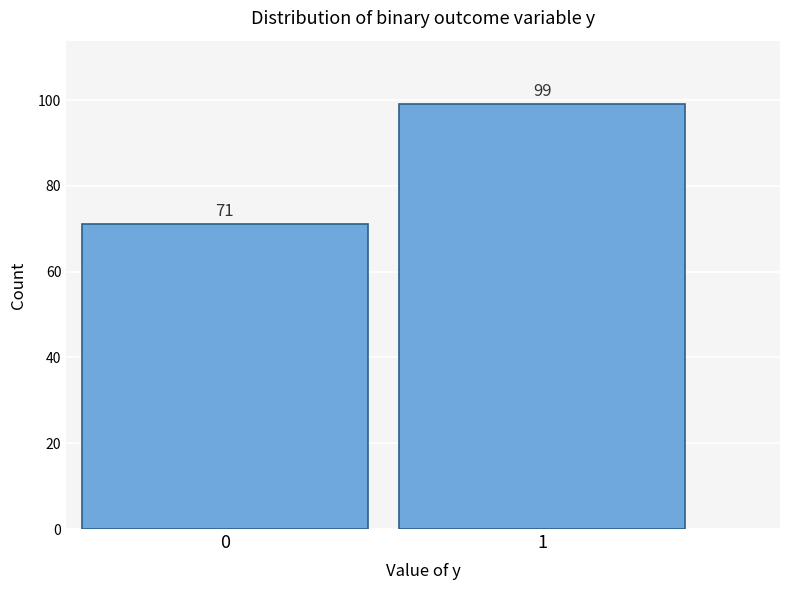

Reading left to right, extract all data points from this chart.

71	99